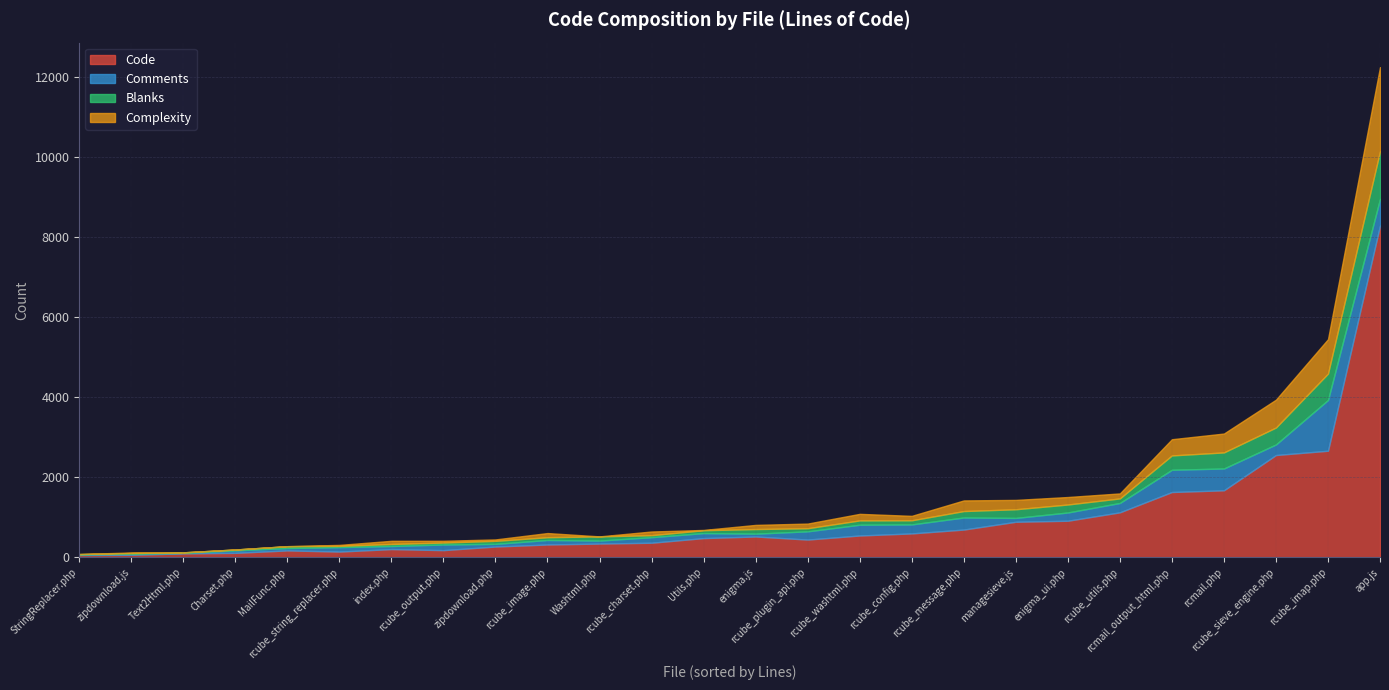

Read the Complexity value at rcube_output.php.

44